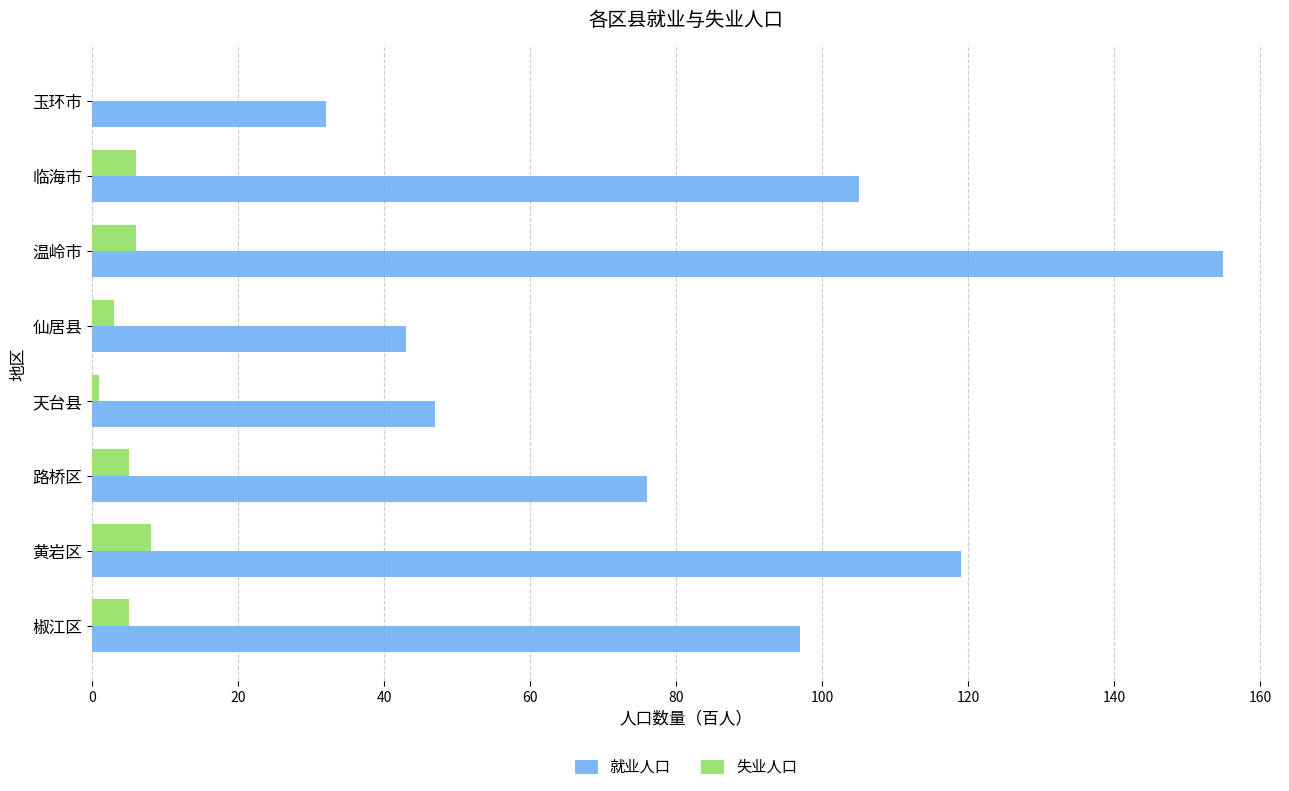

What is the maximum value shown in the chart?

155